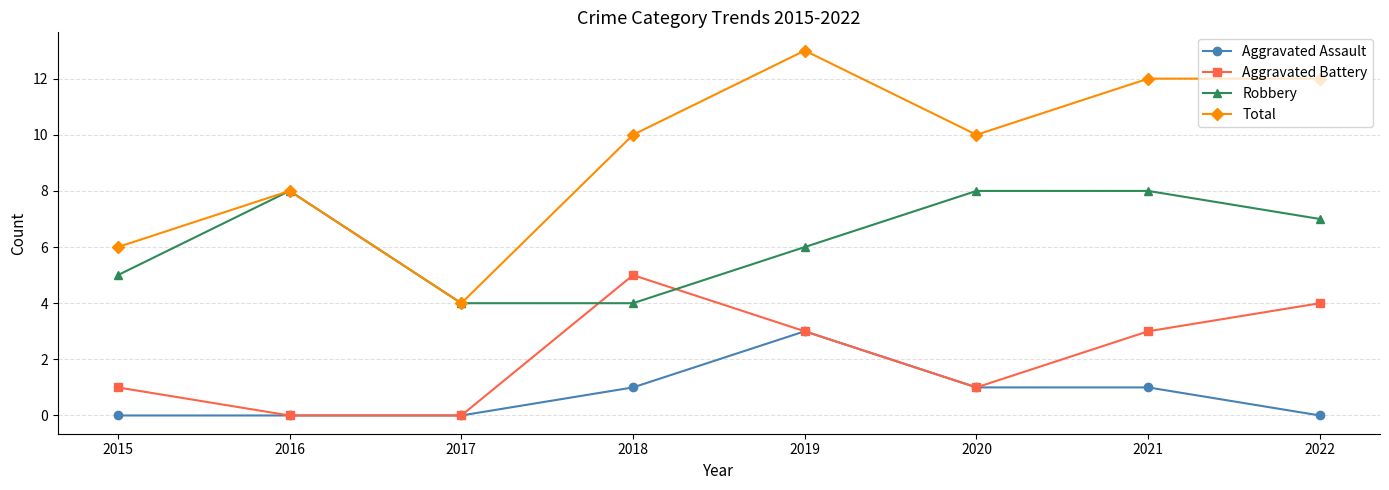

What is the value of the Robbery point at the 3rd from the left?

4